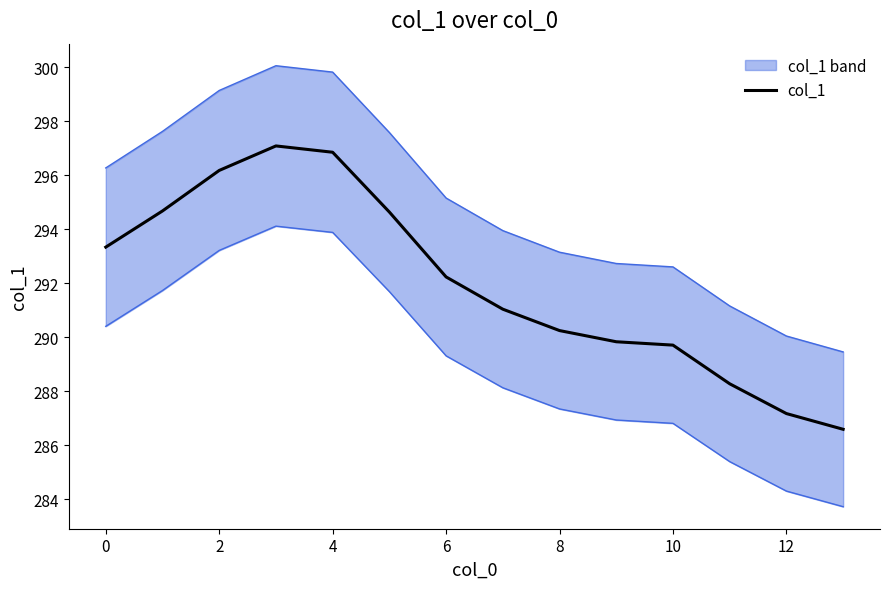

Count the number of data series in this chart.

1